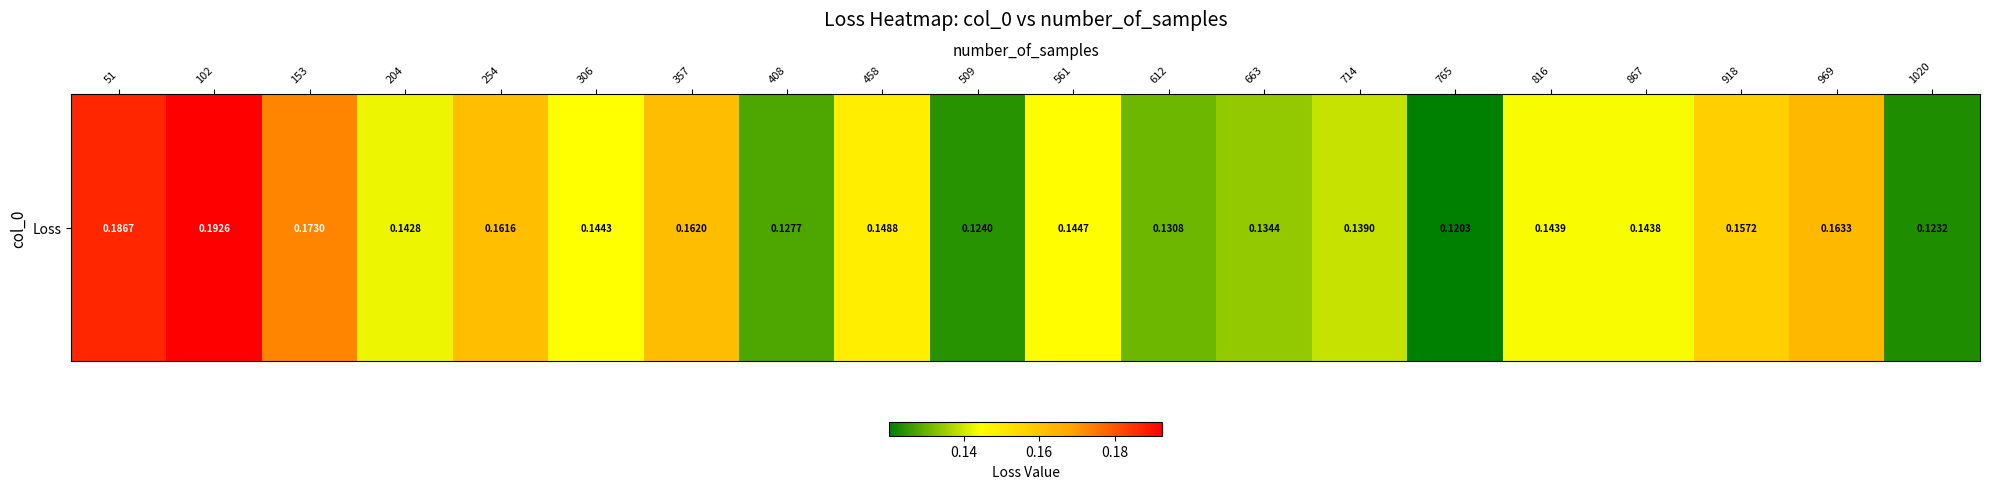

What is the greatest value displayed?

0.2